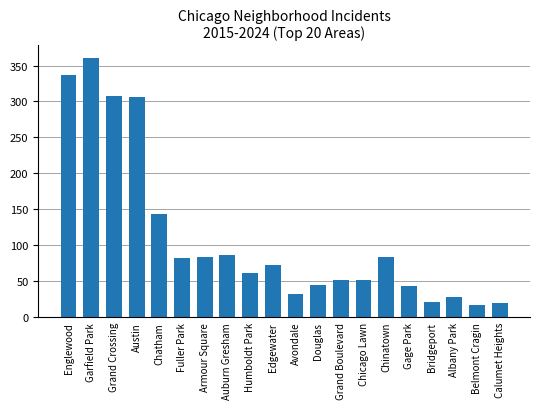

At which category does the chart reach its peak across all series?

Garfield Park